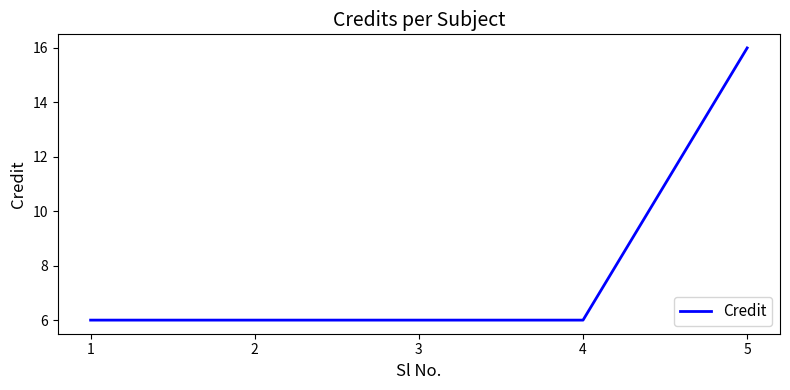

Which has a higher value, 3 or 5?

5